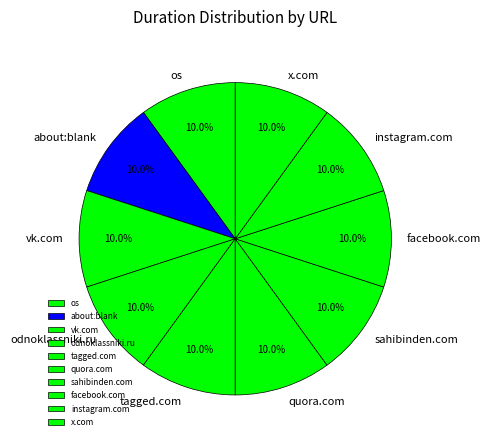

Do facebook.com and vk.com together represent more than half of the pie?

No